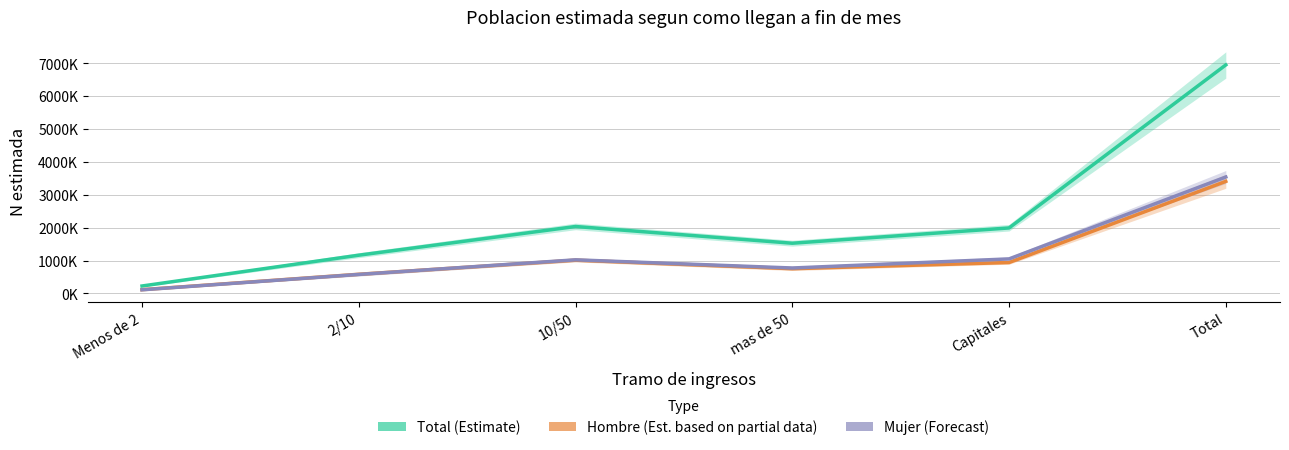

What position from the left is mas de 50?

4